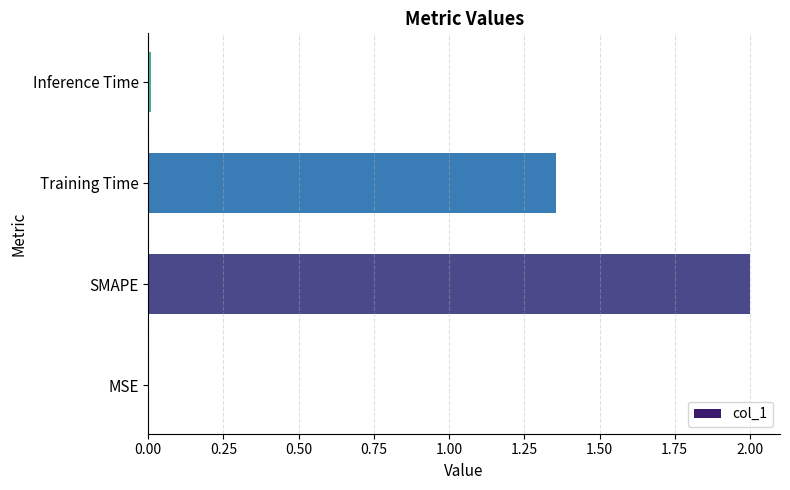

Count the number of categories in the chart.

4